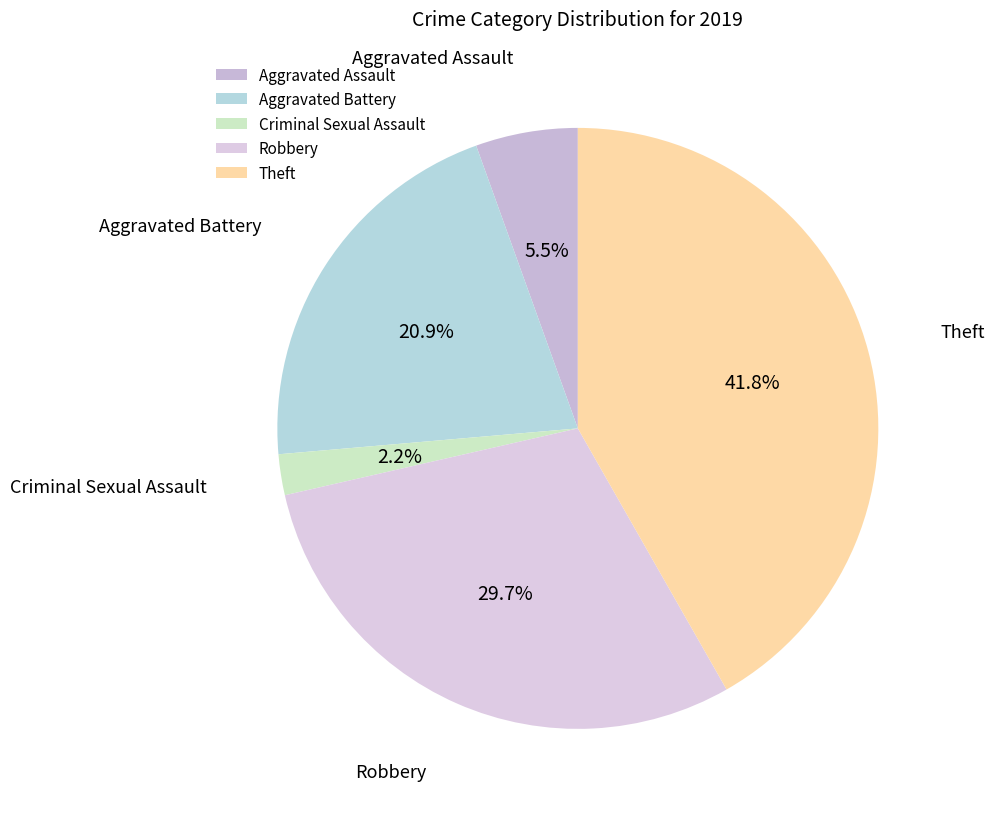

Which has a higher value, Theft or Aggravated Battery?

Theft